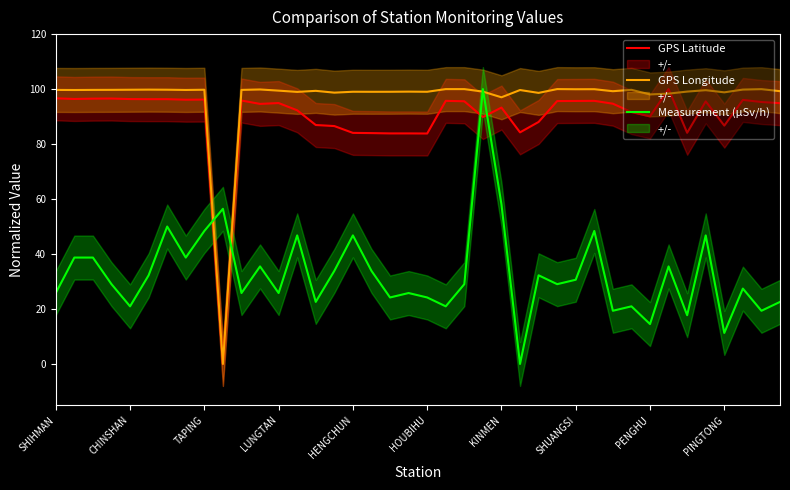

What is the highest value of the GPS Latitude series?

100.0